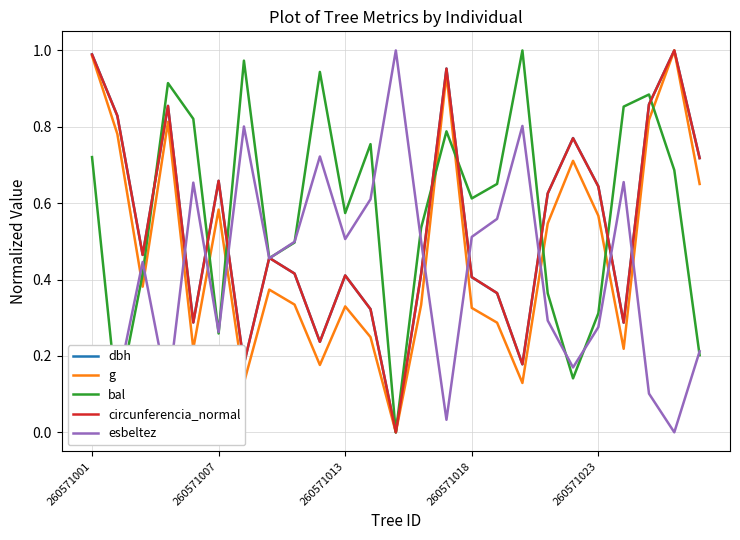

Which series has the largest total across all categories?

bal